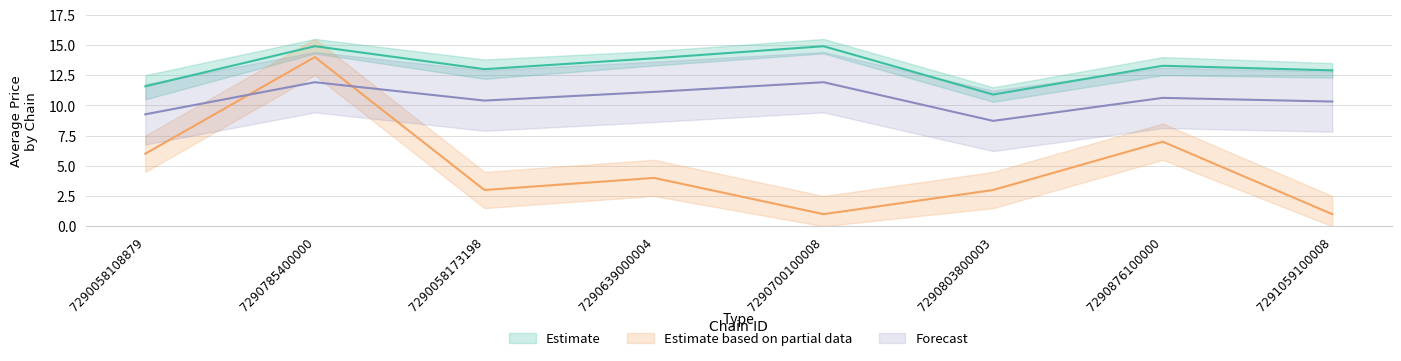

What is the label of the 1st point from the left?

7290058108879